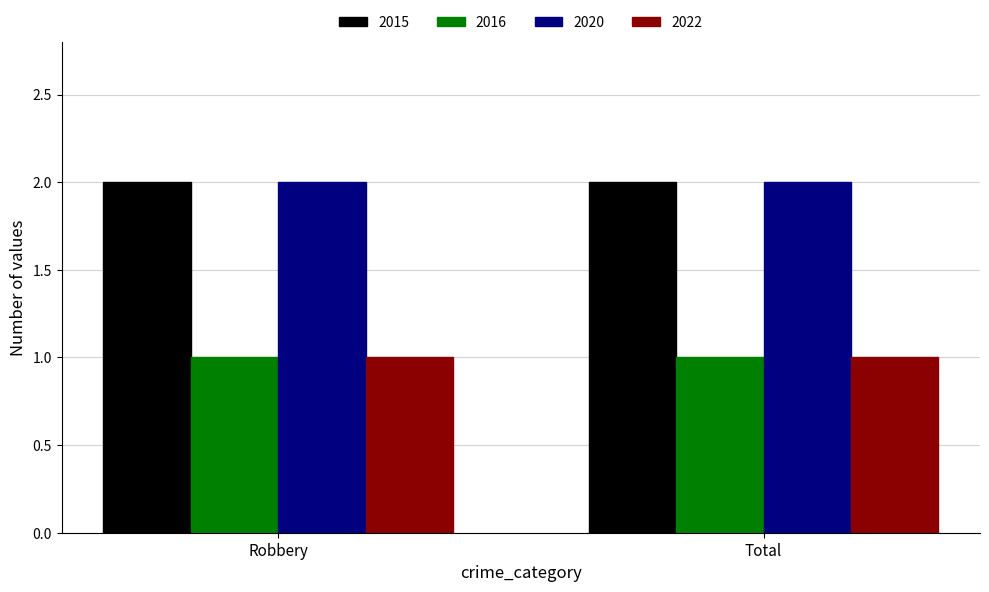

Is the value of 2022 at Total greater than the value of 2015 at Robbery?

No